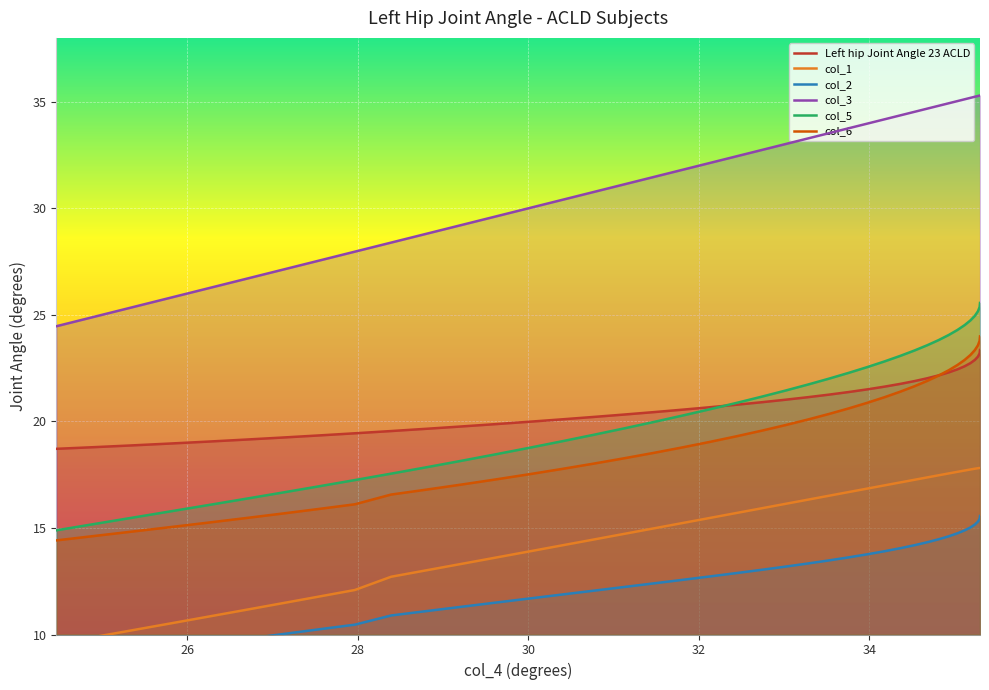

What is the value of the col_6 point at the 29th from the left?

23.6